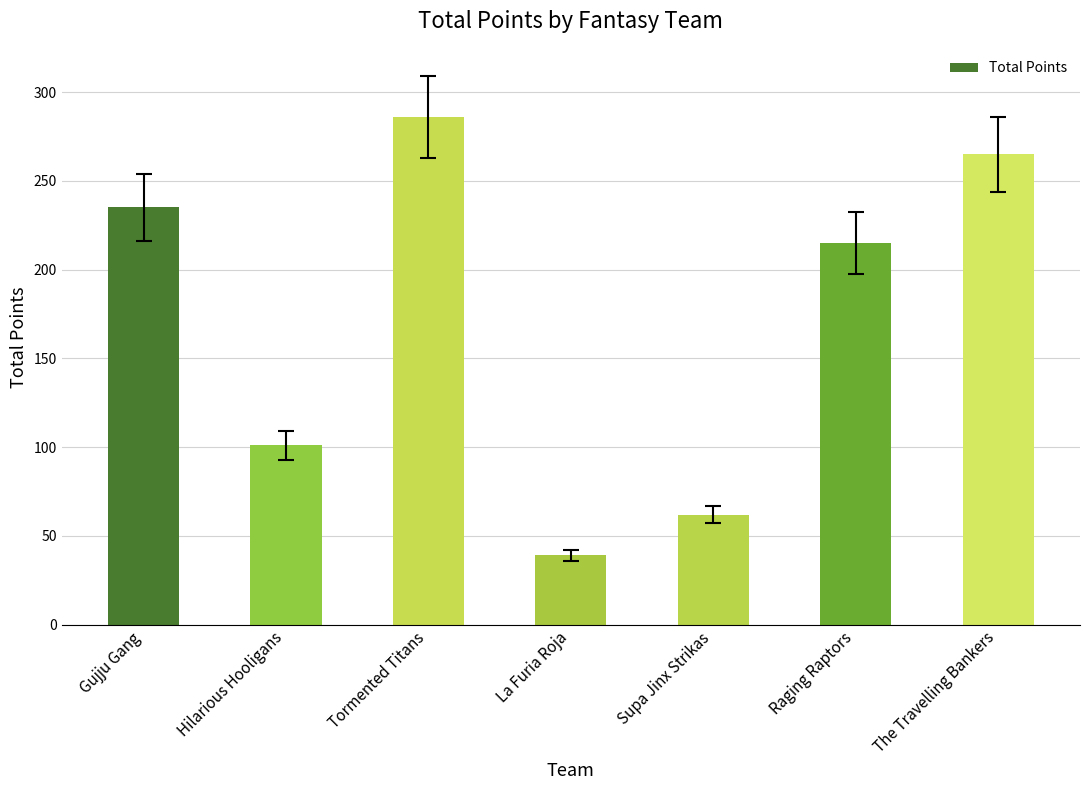

Where does the data first go above 215?

Gujju Gang